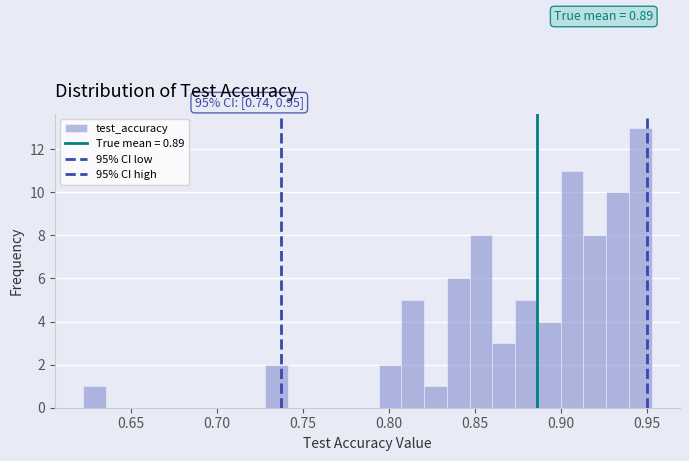

Read against the x-axis, roughly where is the centre of the tallest bar?

0.945